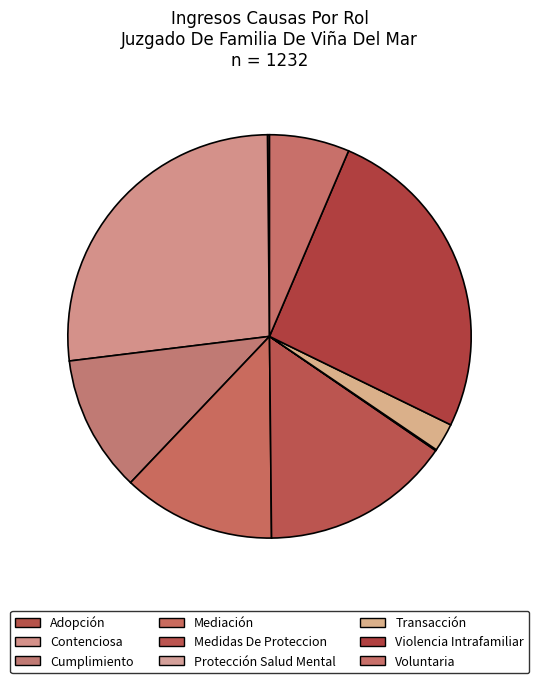

Which category has the biggest portion of the pie?

Contenciosa